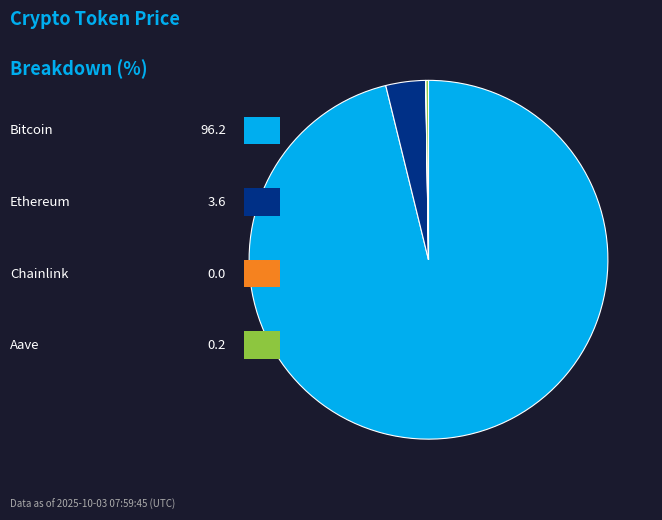

Is there any slice that represents more than half of the pie?

Yes